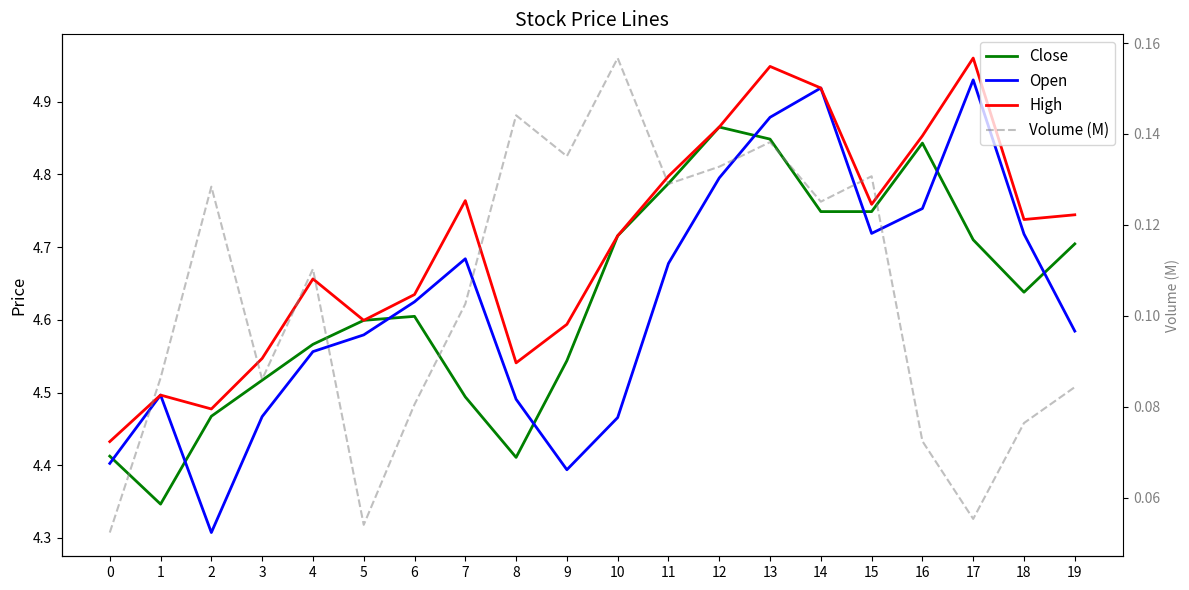

True or false: High and Volume (M) intersect in this chart.

False